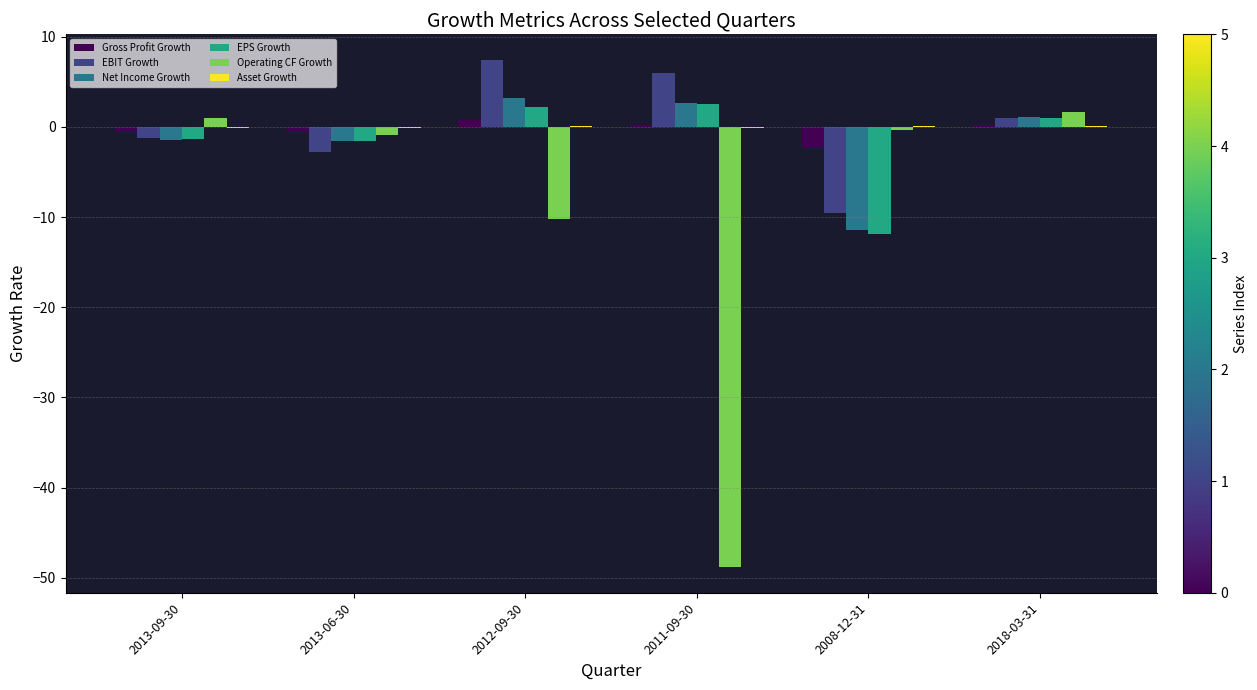

Which series changed the most between 2013-06-30 and 2011-09-30?

Operating CF Growth